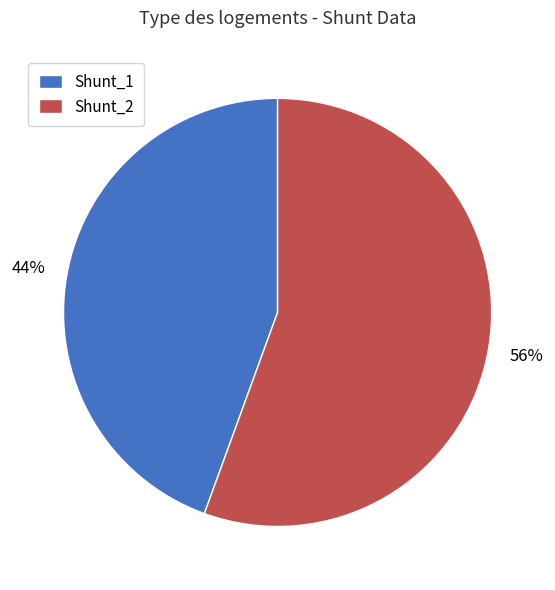

To the nearest percent, what portion does Shunt_1 represent?

44%